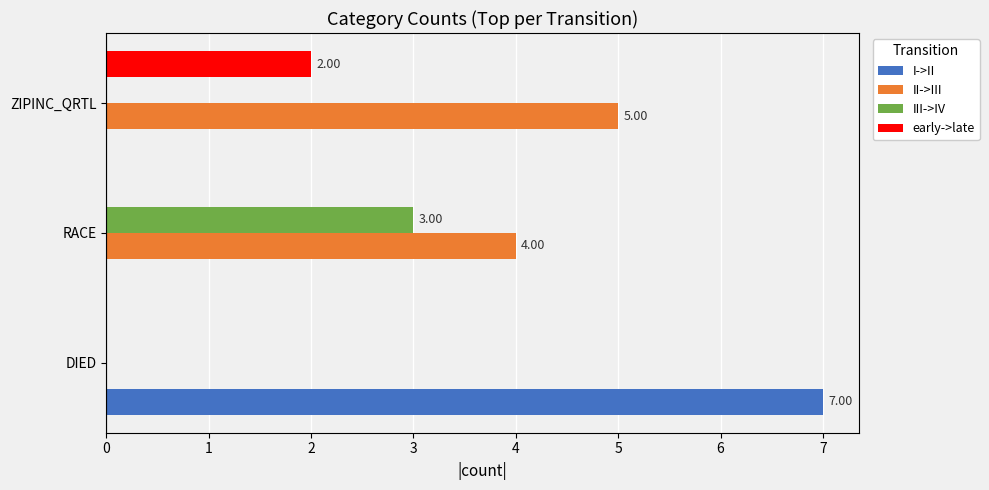

What is the sum of all III->IV values?

3